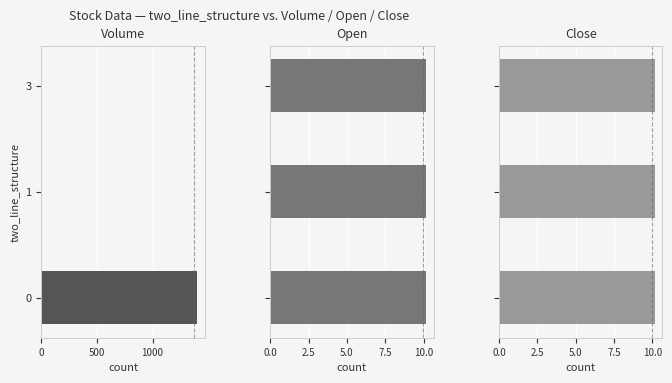

How many groups of bars are there?

3